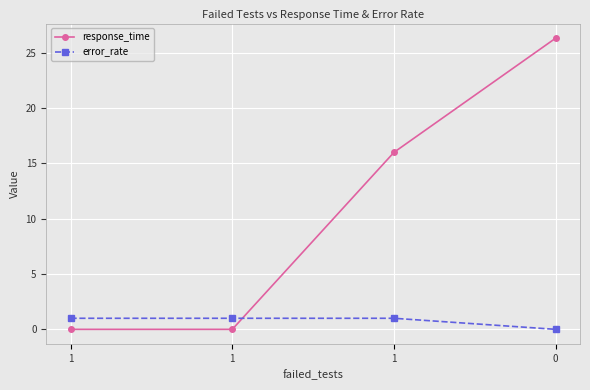

What is the value of the error_rate point at the 3rd from the left?

1.0